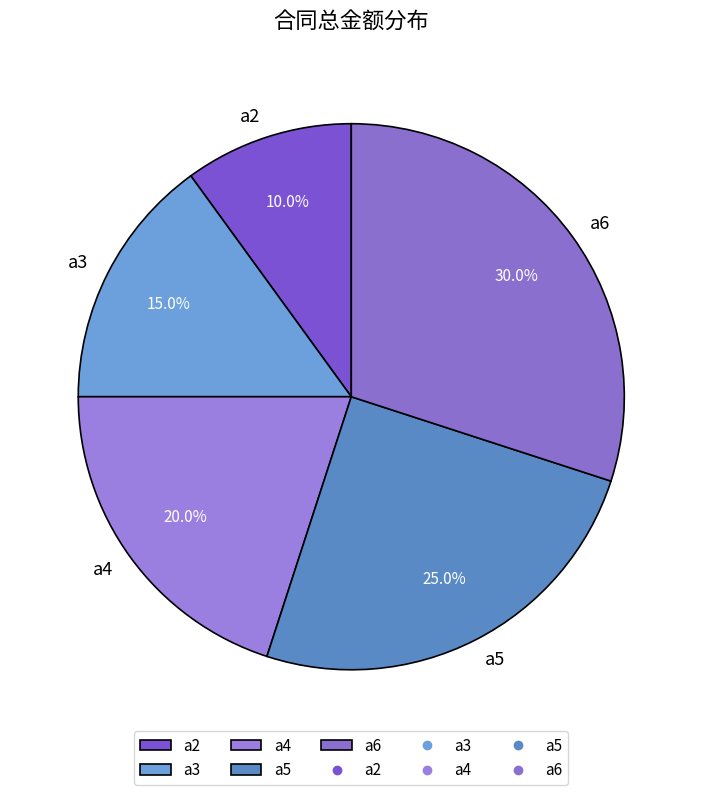

Between a5 and a4, which is larger?

a5